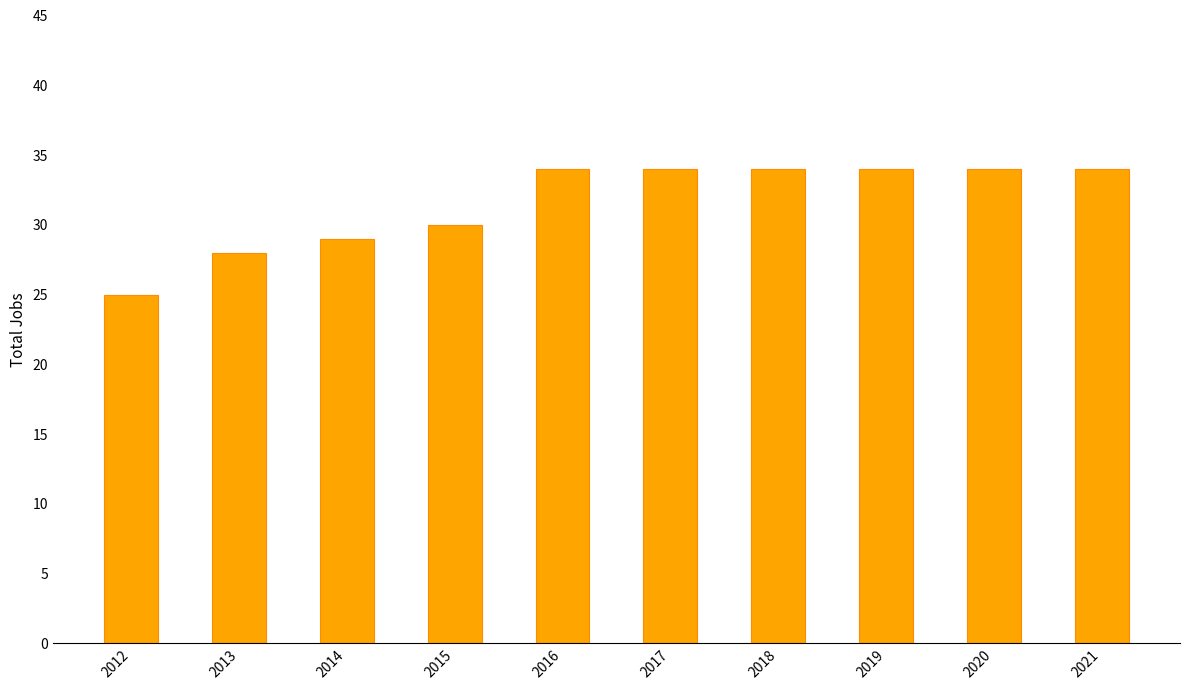

What is the change in value from 2013 to 2021?

+6